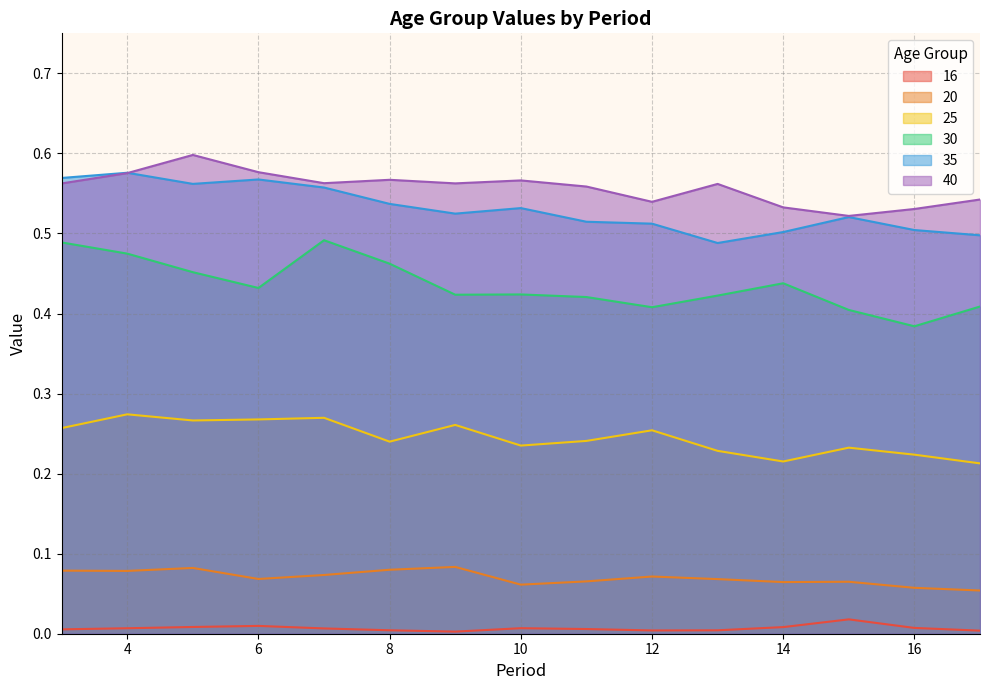

Reading left to right, list all the values displayed in this chart.

16: 0.0	0.0	0.0	0.0	0.0	0.0	0.0	0.0	0.0	0.0	0.0	0.0	0.0	0.0	0.0
20: 0.1	0.1	0.1	0.1	0.1	0.1	0.1	0.1	0.1	0.1	0.1	0.1	0.1	0.1	0.1
25: 0.3	0.3	0.3	0.3	0.3	0.2	0.3	0.2	0.2	0.3	0.2	0.2	0.2	0.2	0.2
30: 0.5	0.5	0.5	0.4	0.5	0.5	0.4	0.4	0.4	0.4	0.4	0.4	0.4	0.4	0.4
35: 0.6	0.6	0.6	0.6	0.6	0.5	0.5	0.5	0.5	0.5	0.5	0.5	0.5	0.5	0.5
40: 0.6	0.6	0.6	0.6	0.6	0.6	0.6	0.6	0.6	0.5	0.6	0.5	0.5	0.5	0.5